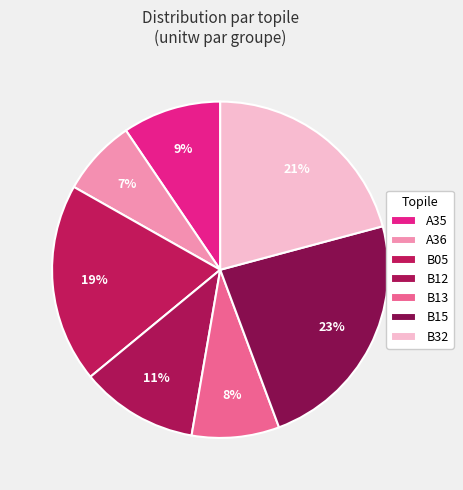

What percentage do B15 and B12 together represent?

34.3%